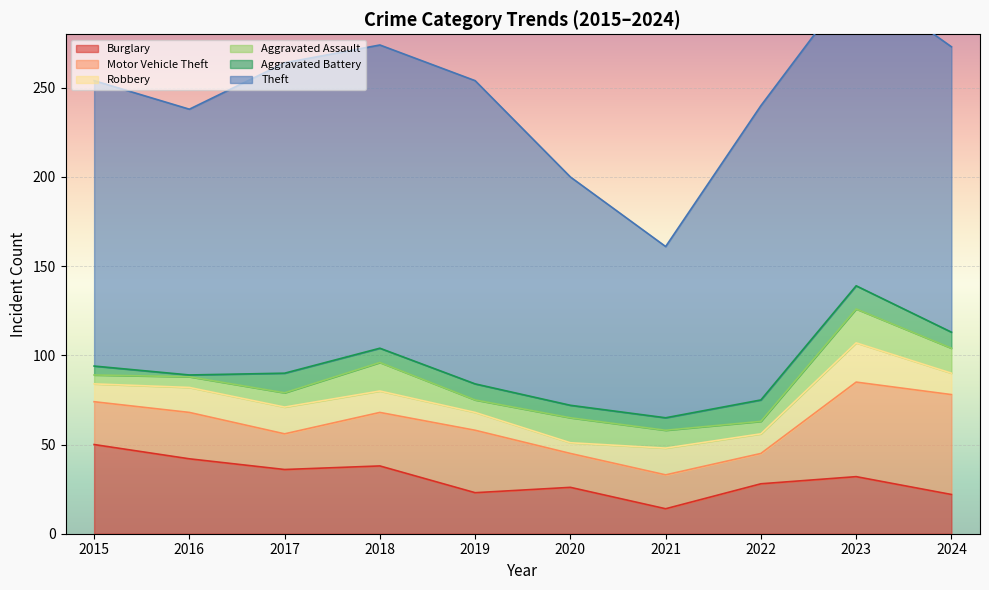

At which category does Robbery reach its first local peak?

2017